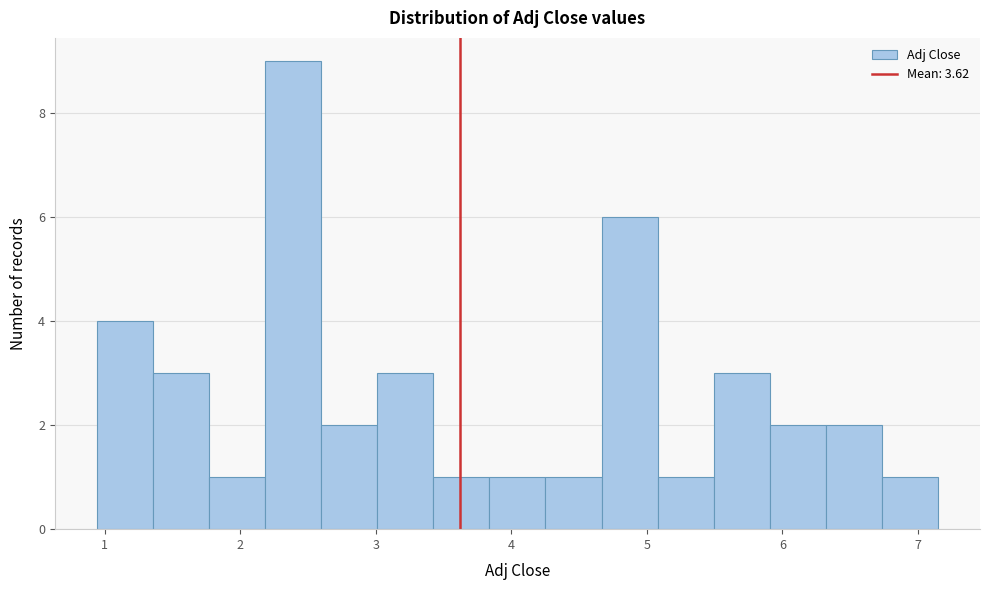

Reading left to right, list every bar in this chart as the range it spans on the x-axis followed by its height. Neither the bar edges nor the heights are printed on the chart, so give them approximately, as read against the axes.

0.9 to 1.4: 4
1.4 to 1.8: 3
1.8 to 2.2: 1
2.2 to 2.6: 9
2.6 to 3.0: 2
3.0 to 3.4: 3
3.4 to 3.8: 1
3.8 to 4.3: 1
4.3 to 4.7: 1
4.7 to 5.1: 6
5.1 to 5.5: 1
5.5 to 5.9: 3
5.9 to 6.3: 2
6.3 to 6.7: 2
6.7 to 7.1: 1